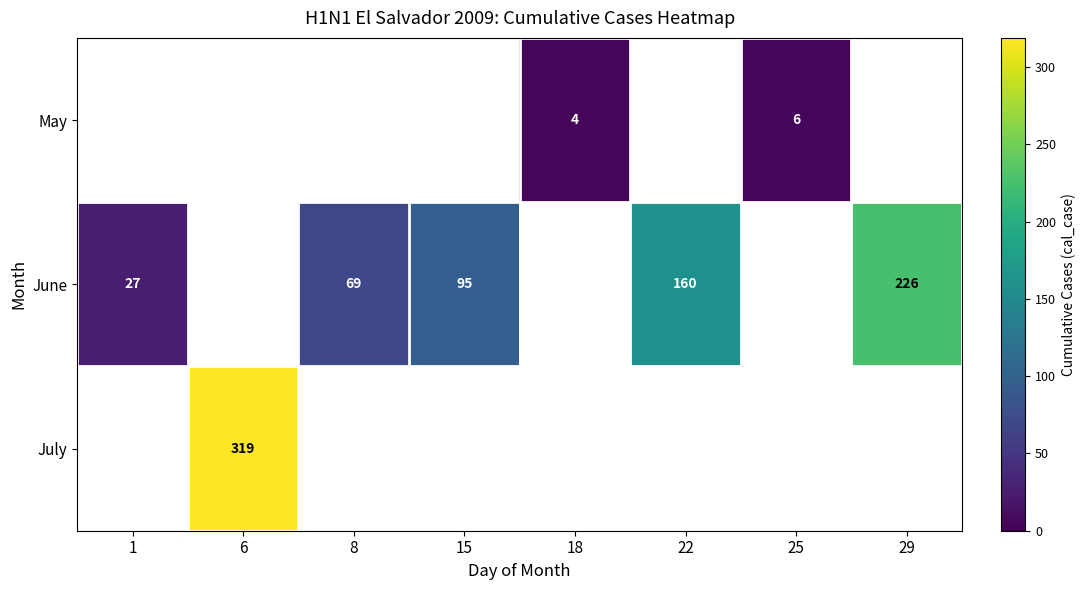

What is the difference between the June values at 8 and 1?

42